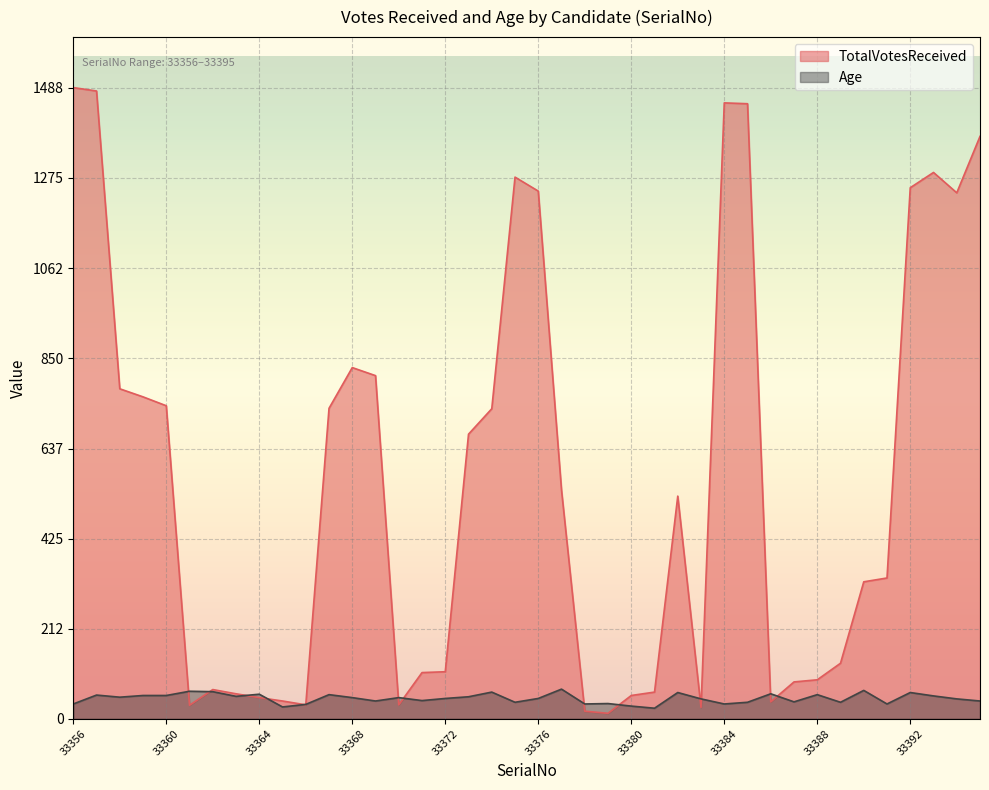

At which label is TotalVotesReceived closest to 750?

33359